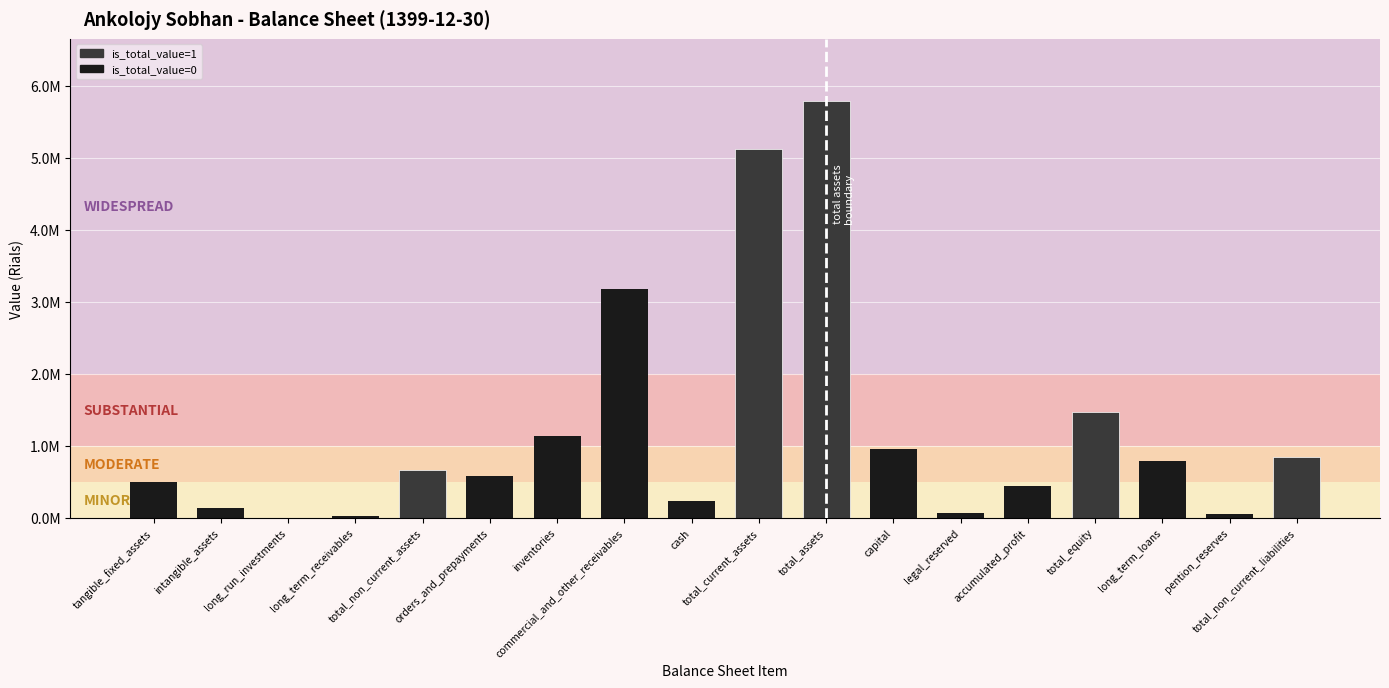

Are the bars horizontal?

No